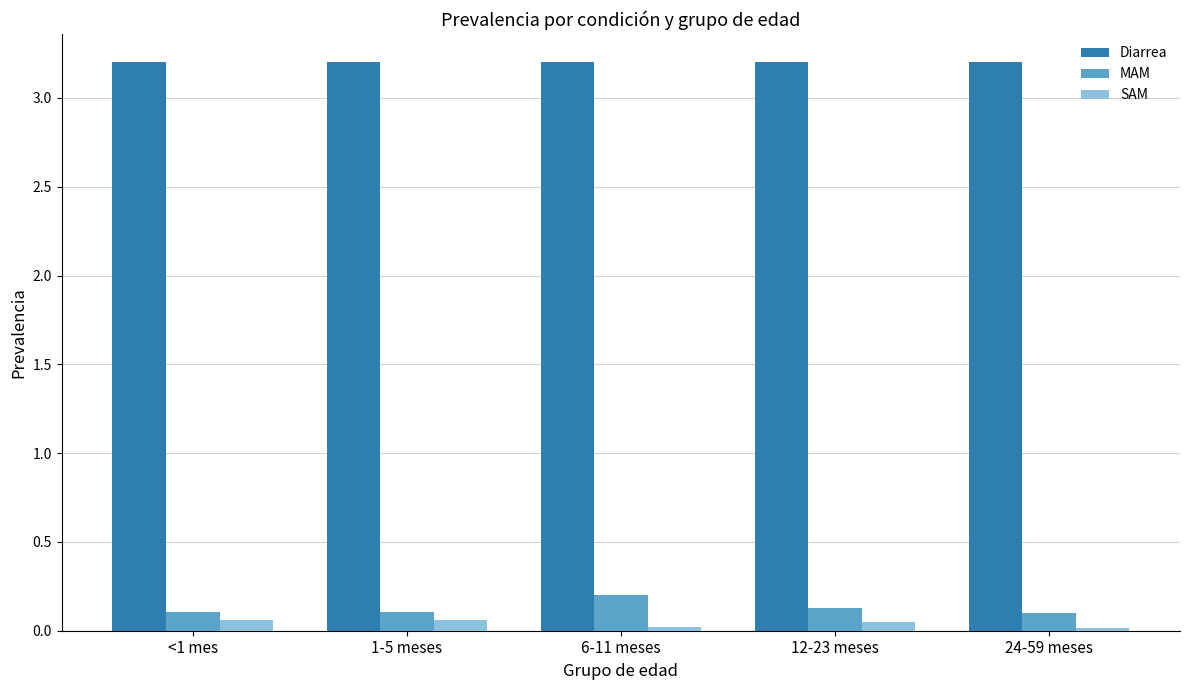

What is the label of the 3rd bar from the right?

6-11 meses